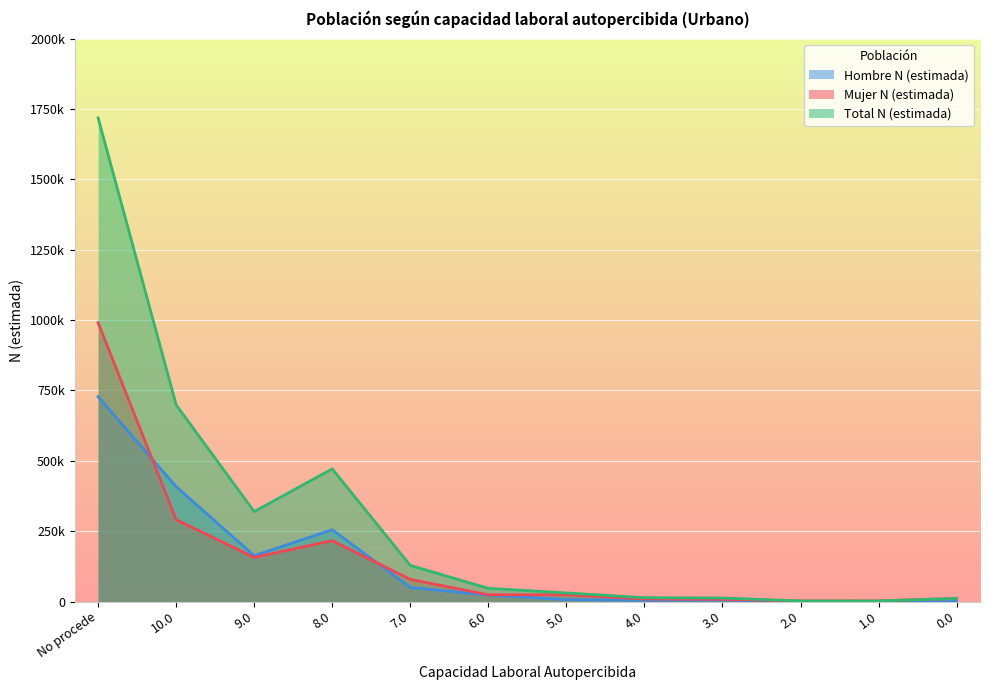

At which label does Hombre N (estimada) first exceed 22863?

No procede